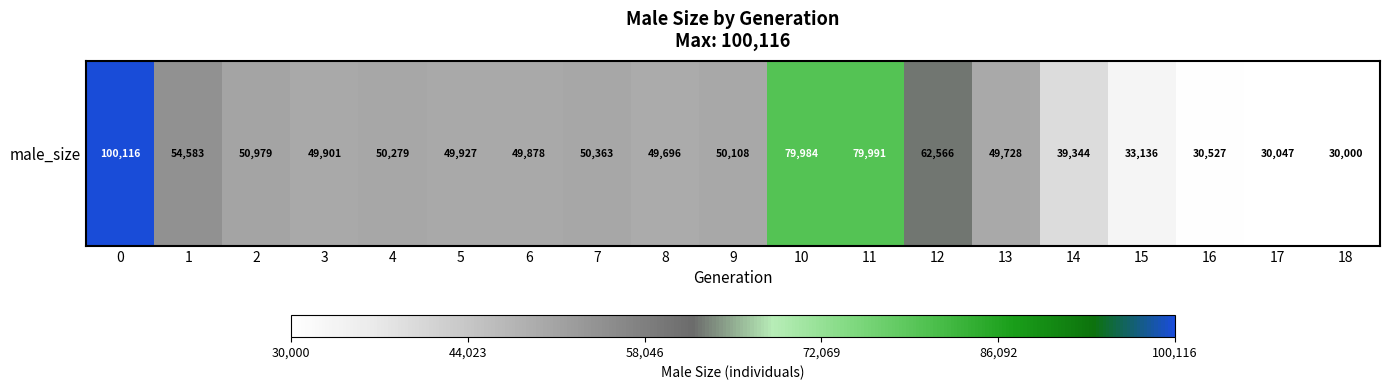

The value at 3 is 49901. True or false?

True